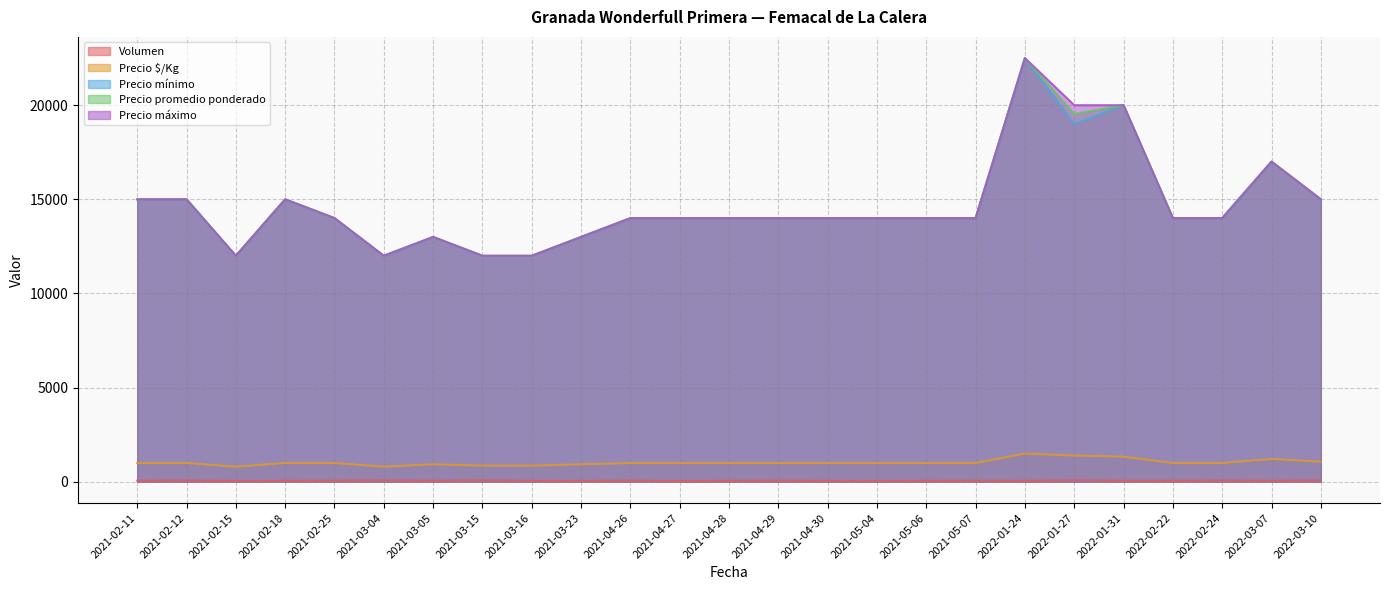

Which series has the widest spread of values?

Precio mínimo